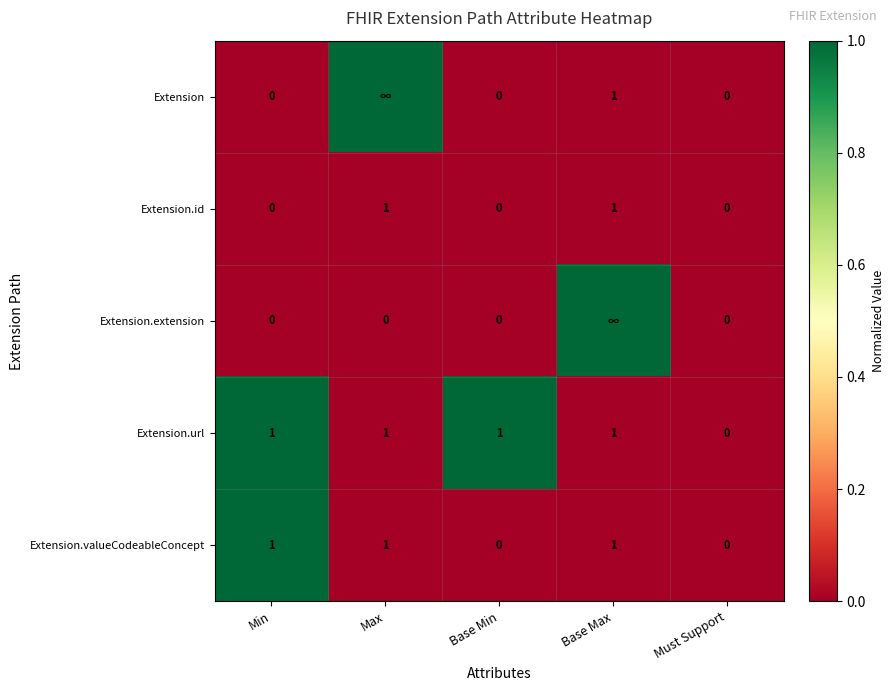

The Extension.id series shows 1 at Base Max. True or false?

True